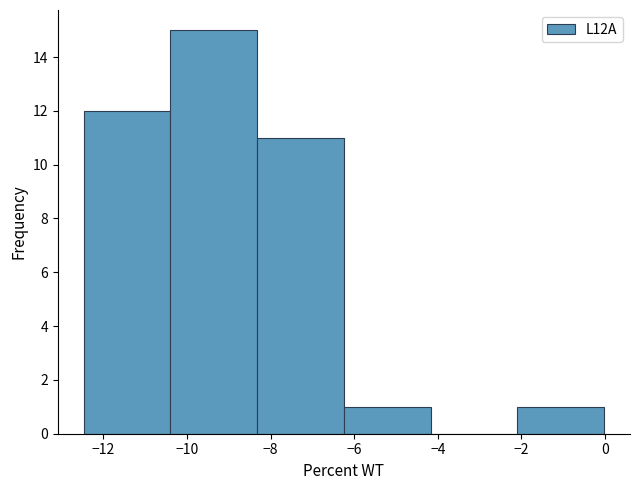

Reading left to right, list every bar in this chart as the range it spans on the x-axis followed by its height. Neither the bar edges nor the heights are printed on the chart, so give them approximately, as read against the axes.

-12.4 to -10.4: 12
-10.4 to -8.4: 15
-8.4 to -6.2: 11
-6.2 to -4.2: 1
-4.2 to -2.0: 0
-2.0 to 0.0: 1